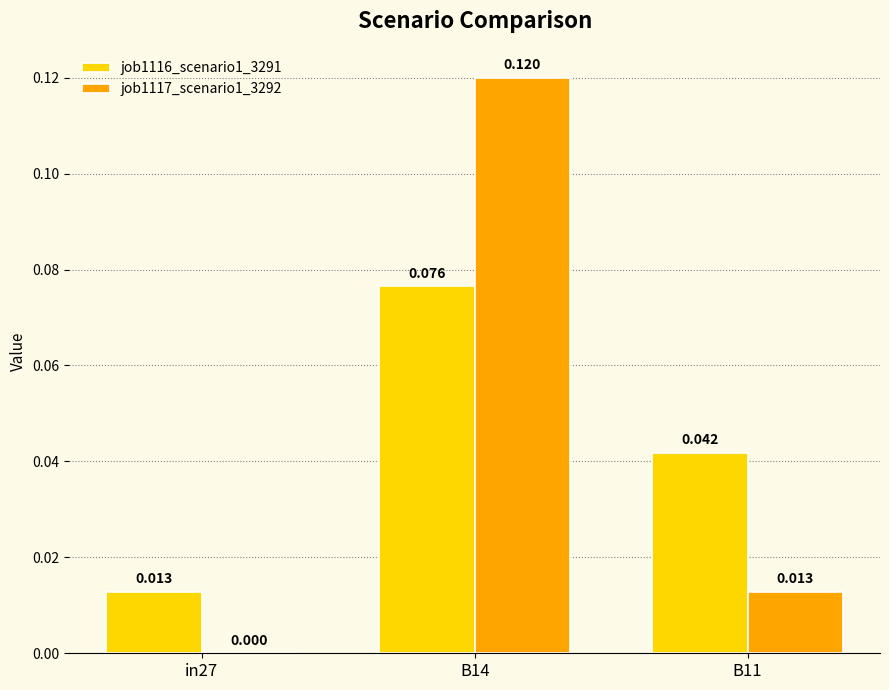

Count the job1116_scenario1_3291 values in the range 0 to 1.

3